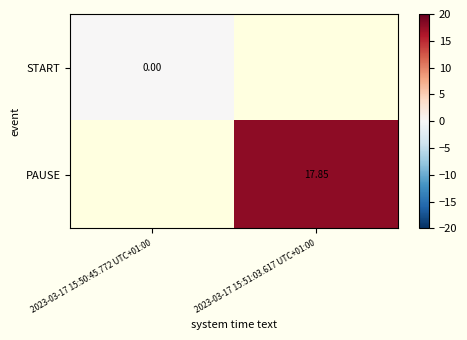

Is it true that PAUSE equals 7.5 at 2023-03-17 15:51:03.617 UTC+01:00?

False